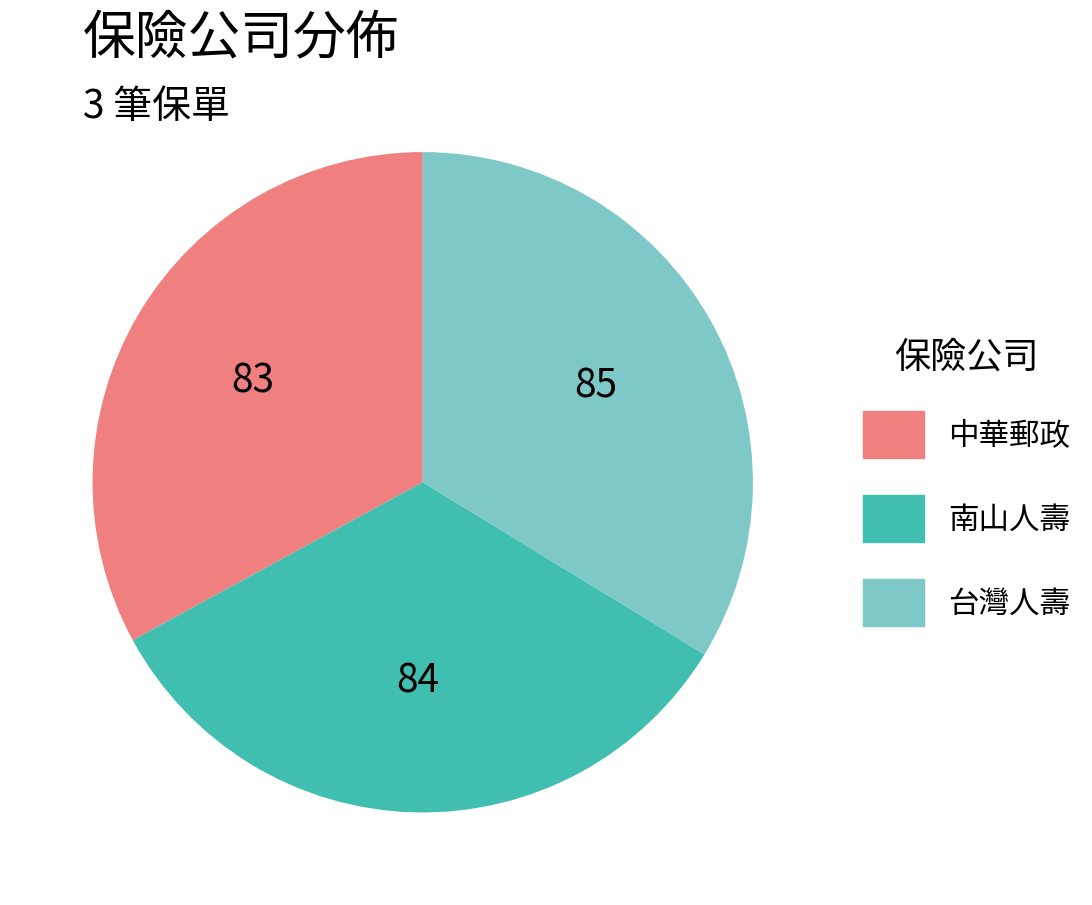

Do 台灣人壽 and 南山人壽 together represent more than half of the pie?

Yes